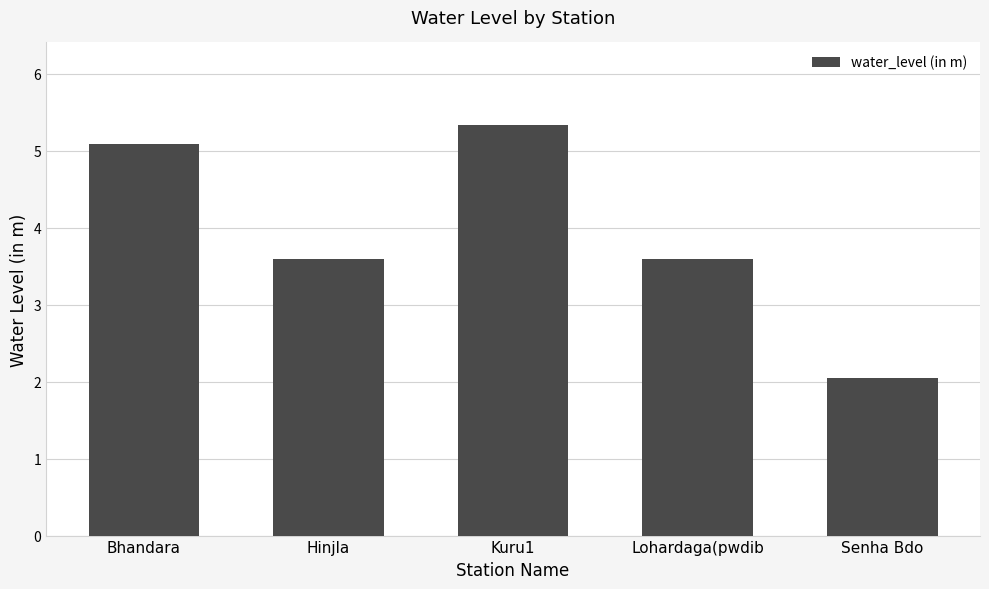

Where does the data first go above 3?

Bhandara